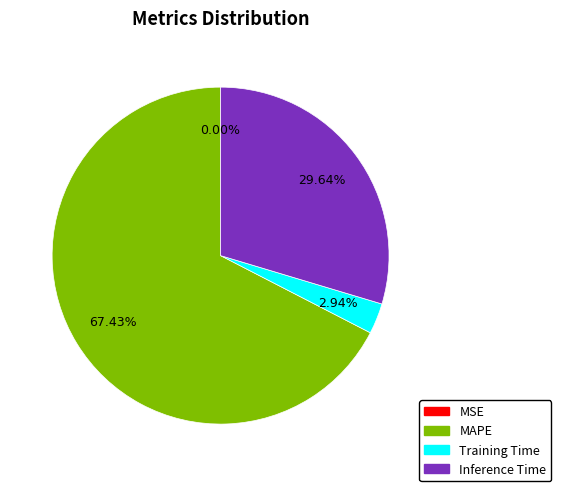

What percentage is NOT represented by Training Time?

97.1%